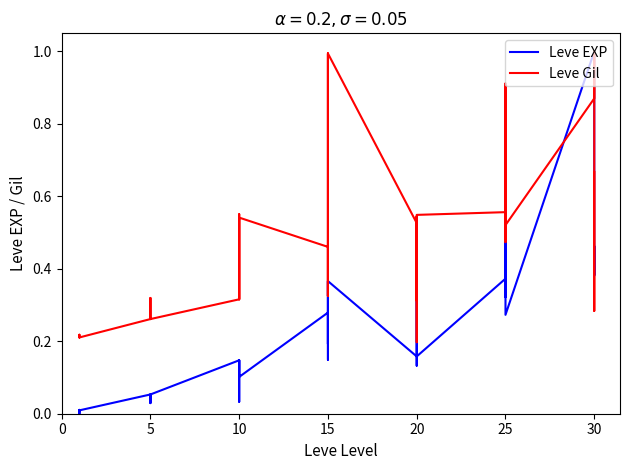

In Leve EXP, how many points are higher than both neighbors (excluding endpoints)?

12